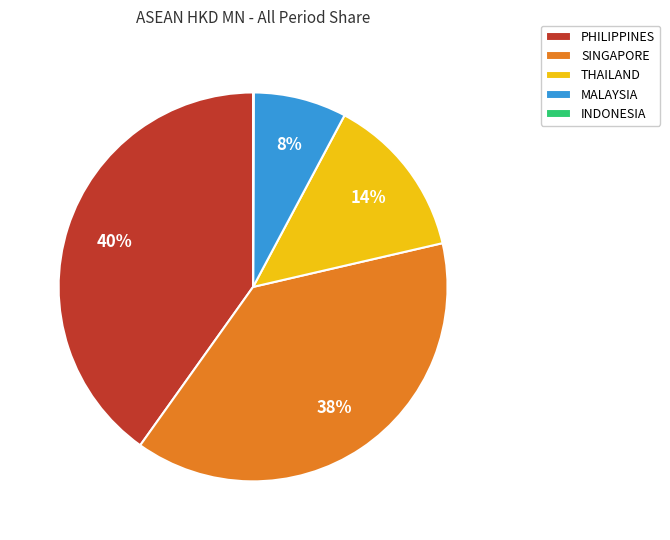

Between MALAYSIA and SINGAPORE, which is larger?

SINGAPORE